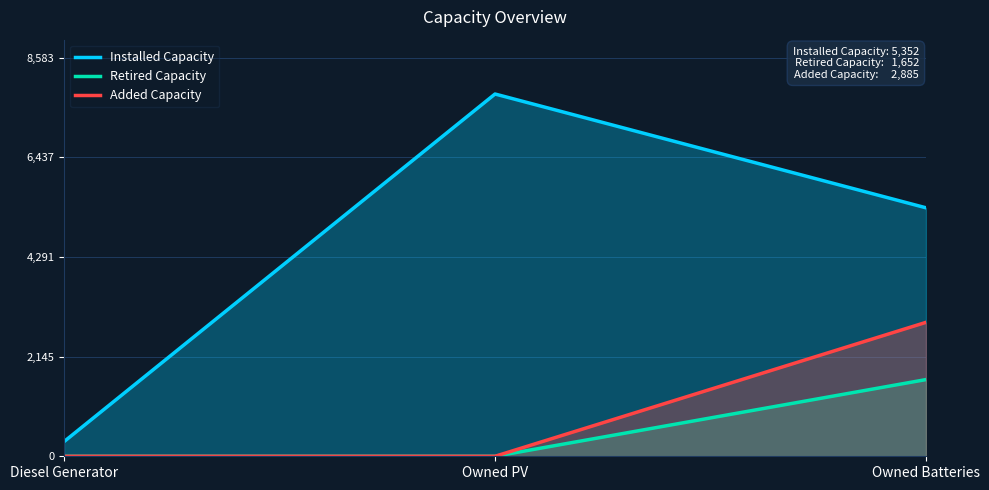

Reading left to right, what are all the values shown in this chart?

Installed Capacity: Diesel Generator=316	Owned PV=7803	Owned Batteries=5352
Retired Capacity: Diesel Generator=0	Owned PV=0	Owned Batteries=1652
Added Capacity: Diesel Generator=0	Owned PV=0	Owned Batteries=2885